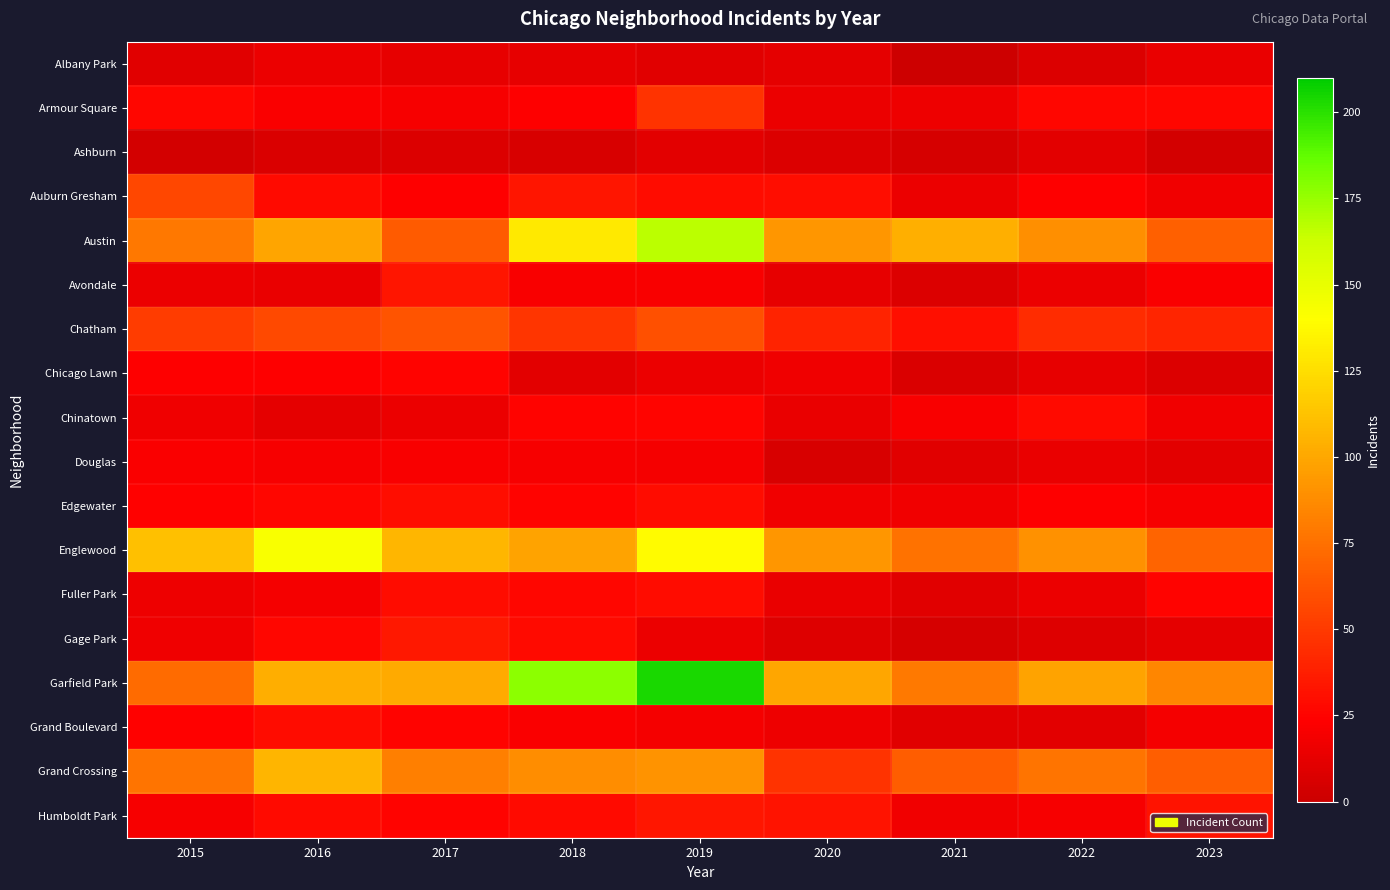

Count the number of data series in this chart.

18